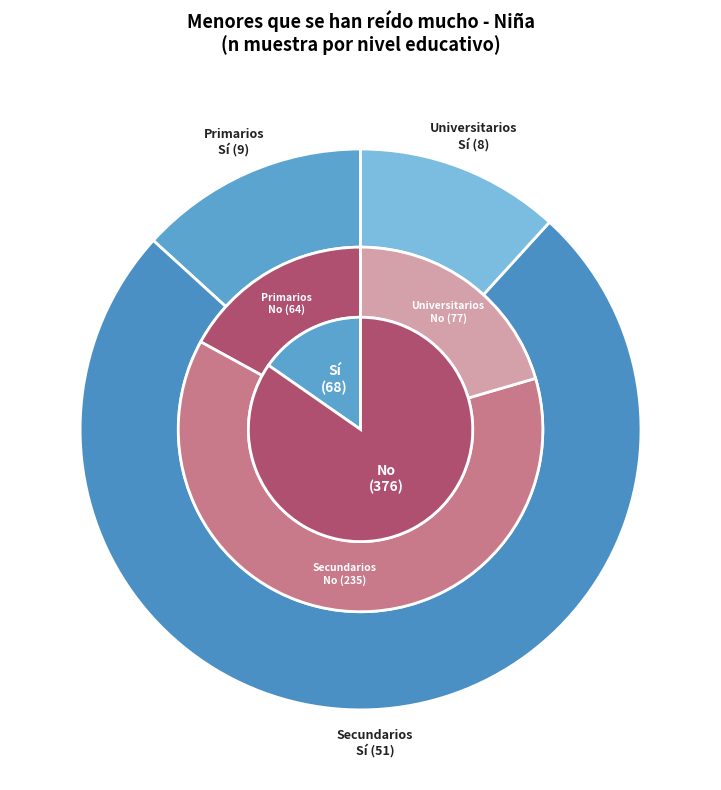

At Primarios, list the series in order from largest to smallest.

No, Sí